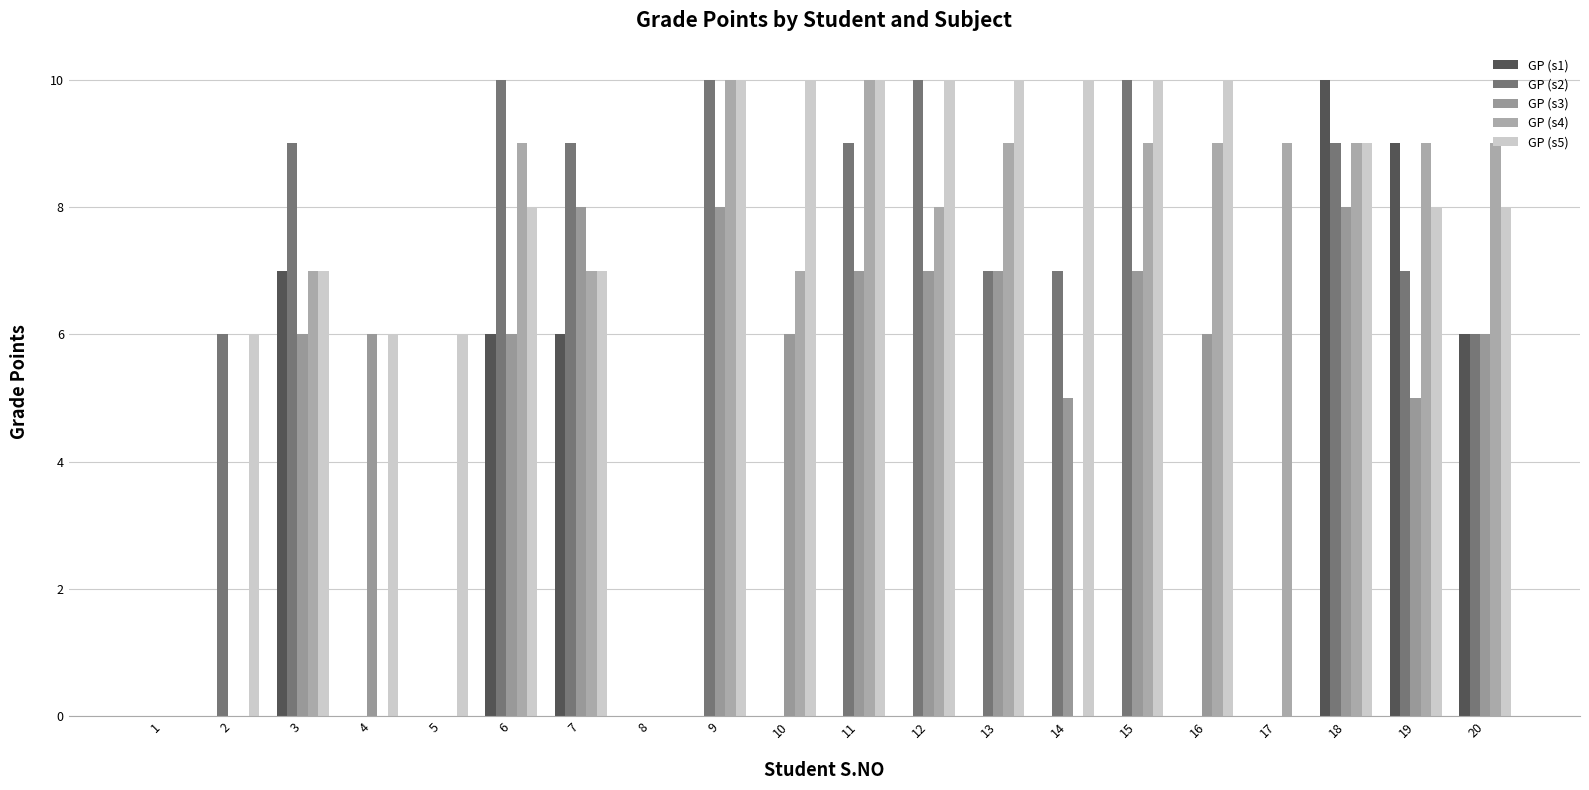

The GP (s4) series shows 9 at 13. True or false?

True